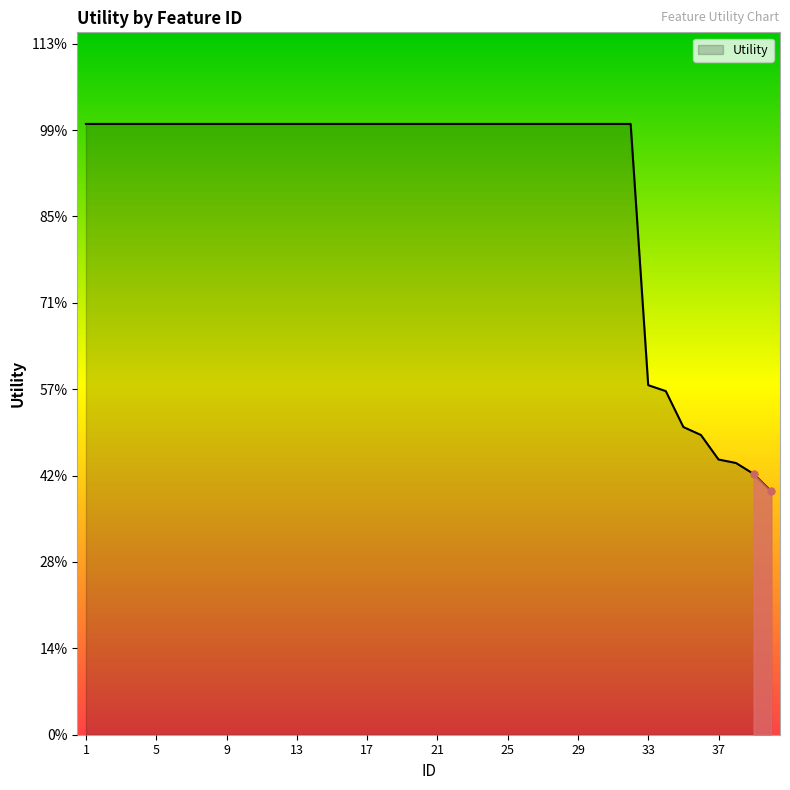

Does the chart display data point markers on the line(s)?

No